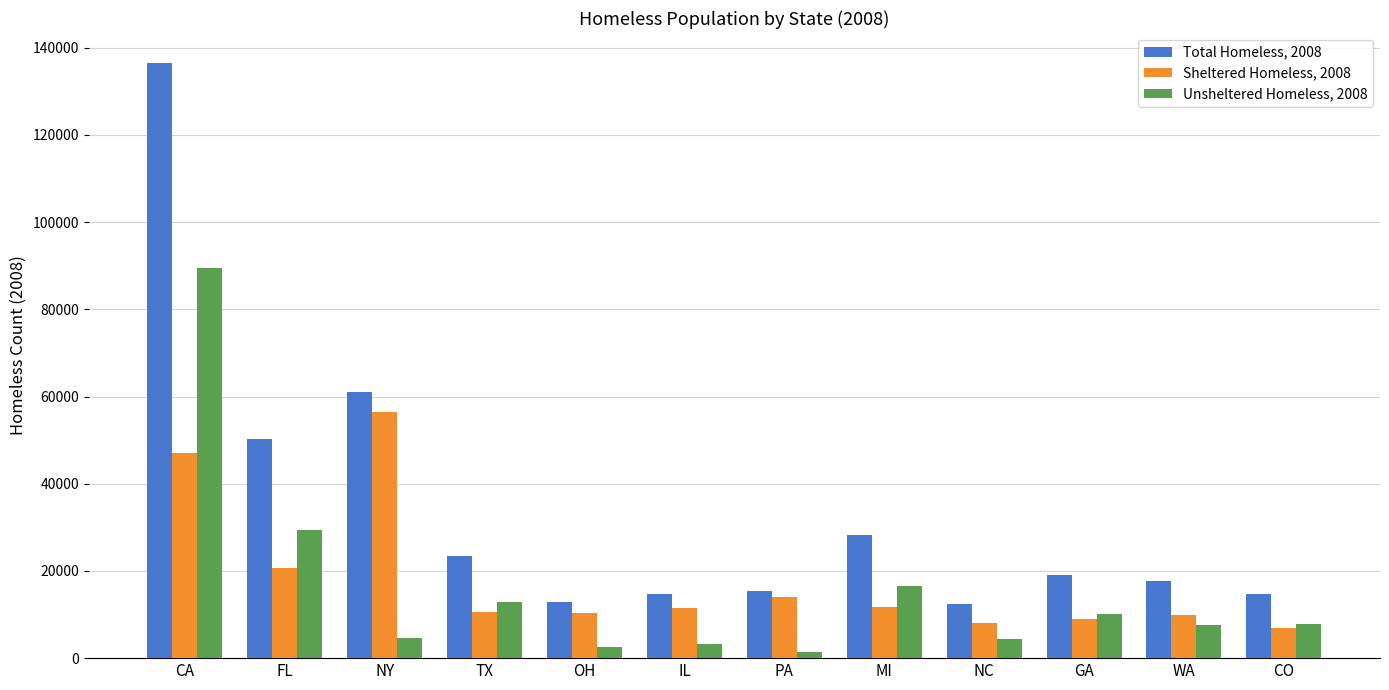

Is it true that Unsheltered Homeless, 2008 equals 7870 at CO?

True